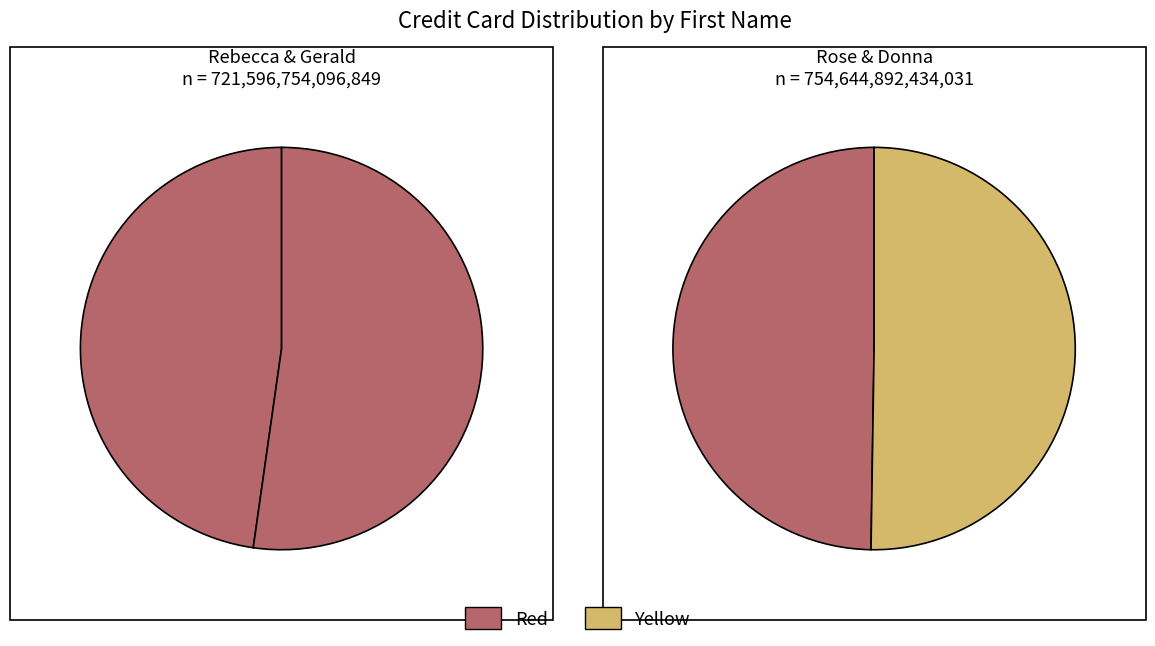

Which slice is the largest?

Donna